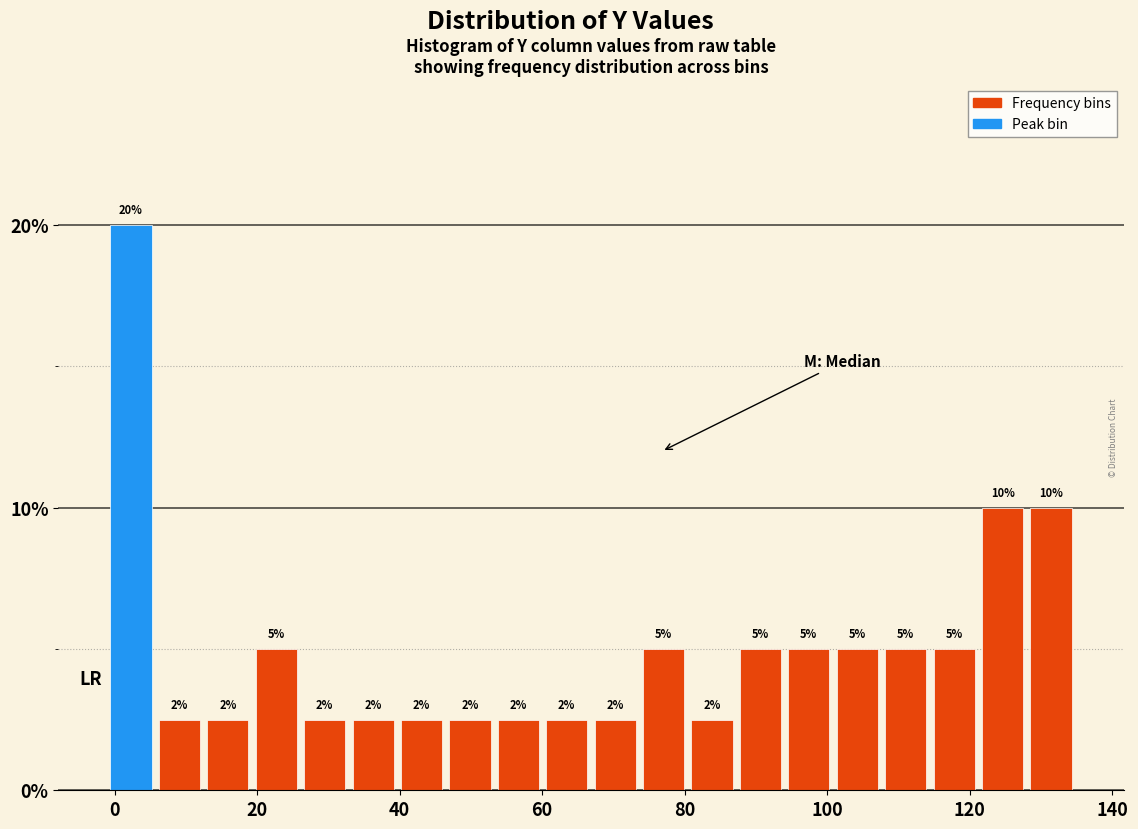

Around what value on the x-axis is the tallest bar? Give the approximate position of its centre, as read against the axis.

2